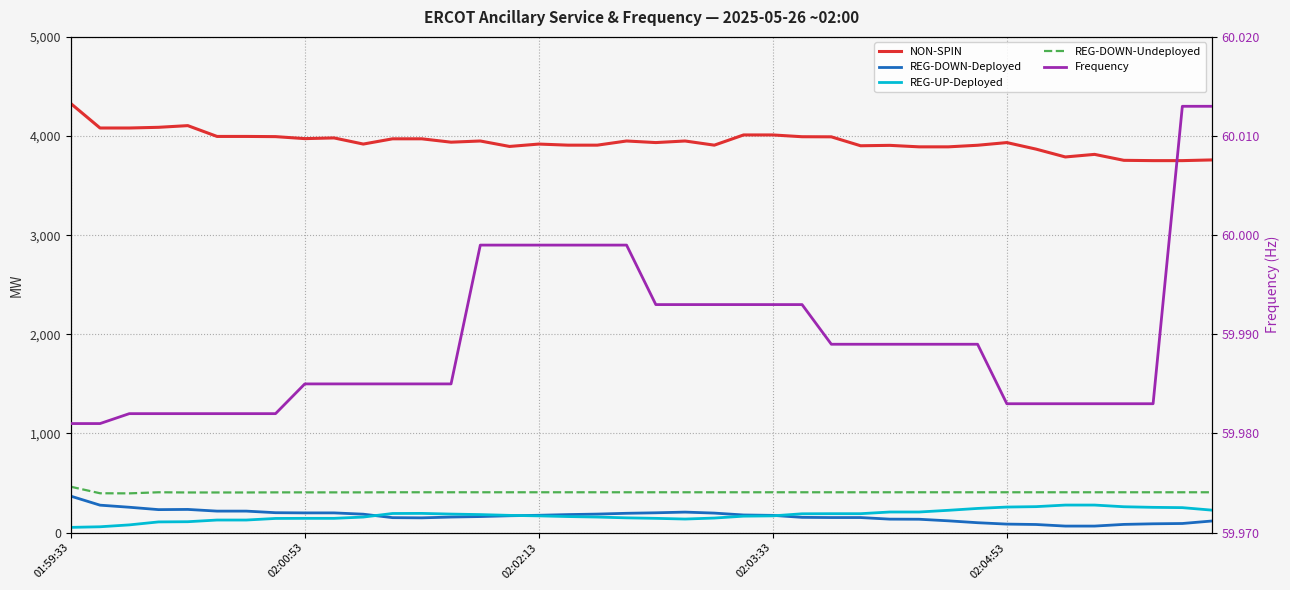

Which label corresponds to the largest value in the chart?

01:59:33